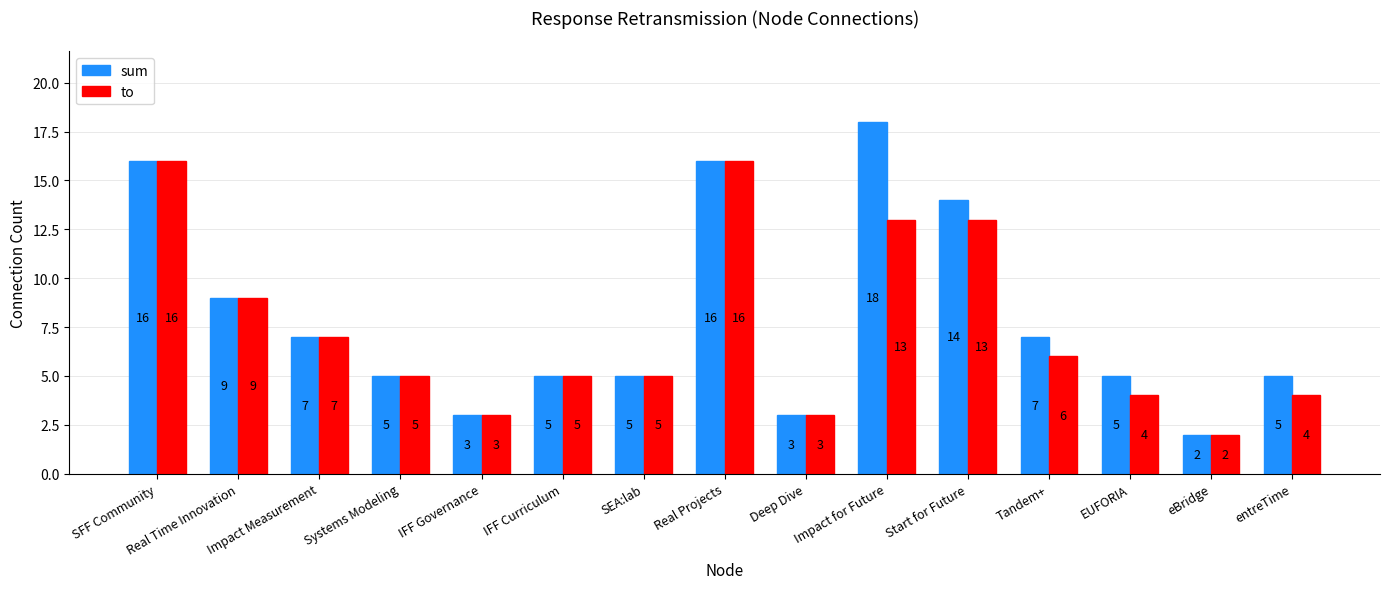

How many bars are there in each group?

2